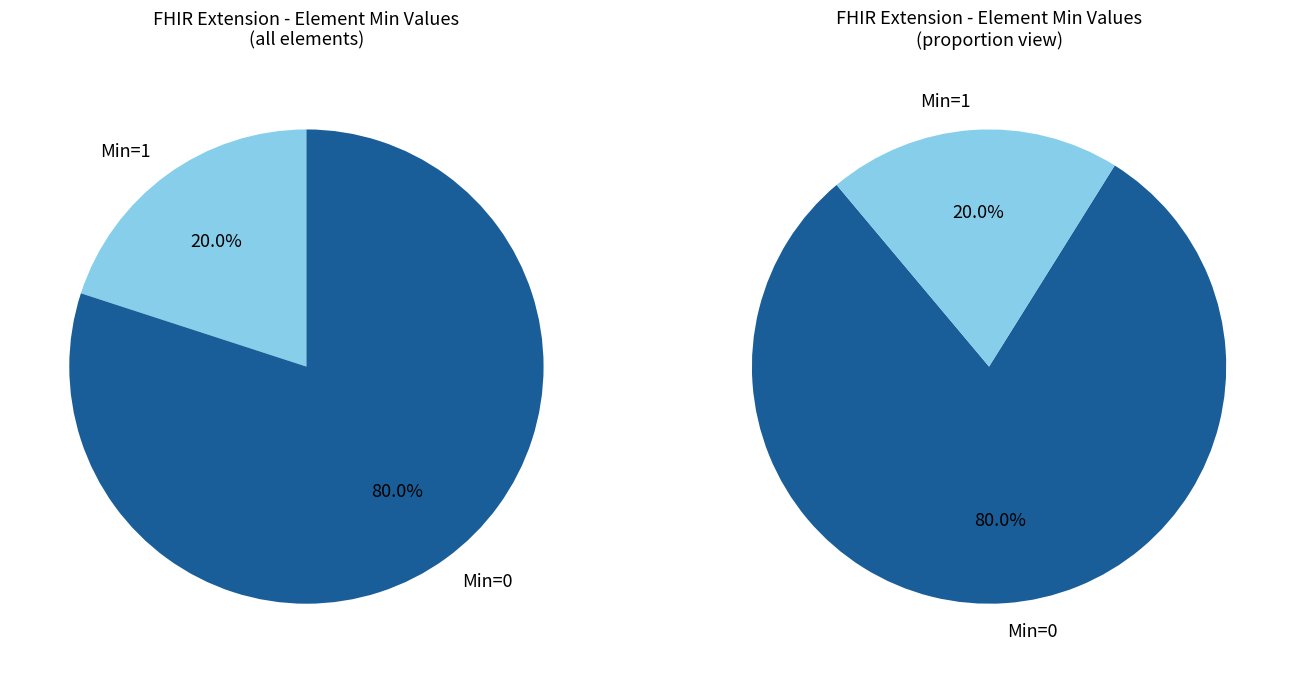

True or false: Extension.value[x] accounts for 0% of the total.

True